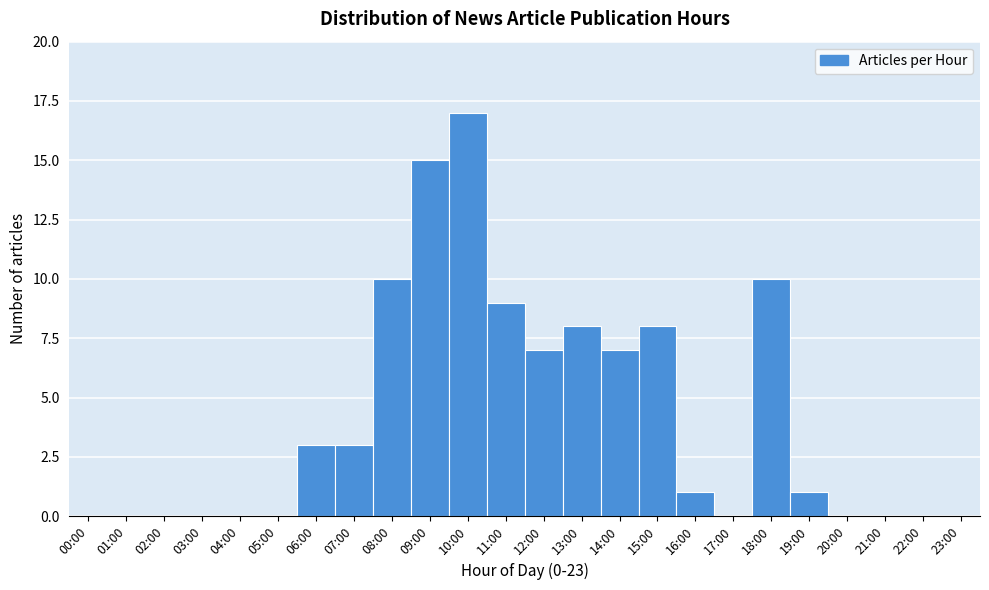

Reading right to left, what are all the values shown in this chart?

23:00=0	22:00=0	21:00=0	20:00=0	19:00=1	18:00=10	17:00=0	16:00=1	15:00=8	14:00=7	13:00=8	12:00=7	11:00=9	10:00=17	09:00=15	08:00=10	07:00=3	06:00=3	05:00=0	04:00=0	03:00=0	02:00=0	01:00=0	00:00=0